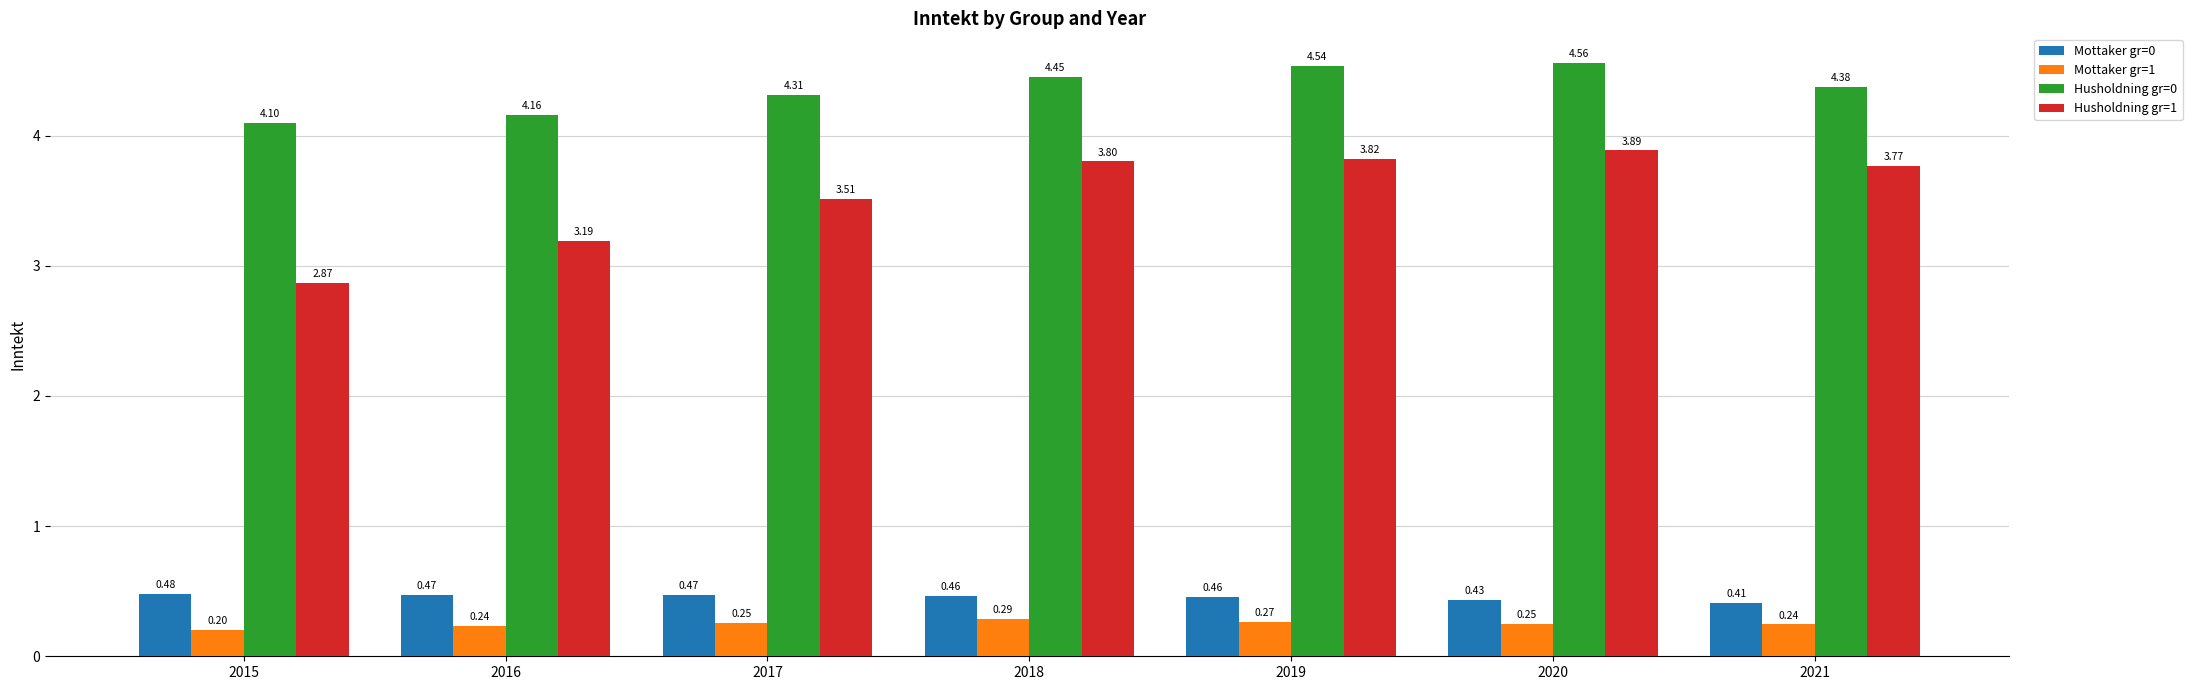

List the series in order of their peak value, highest first.

Husholdning gr=0, Husholdning gr=1, Mottaker gr=0, Mottaker gr=1